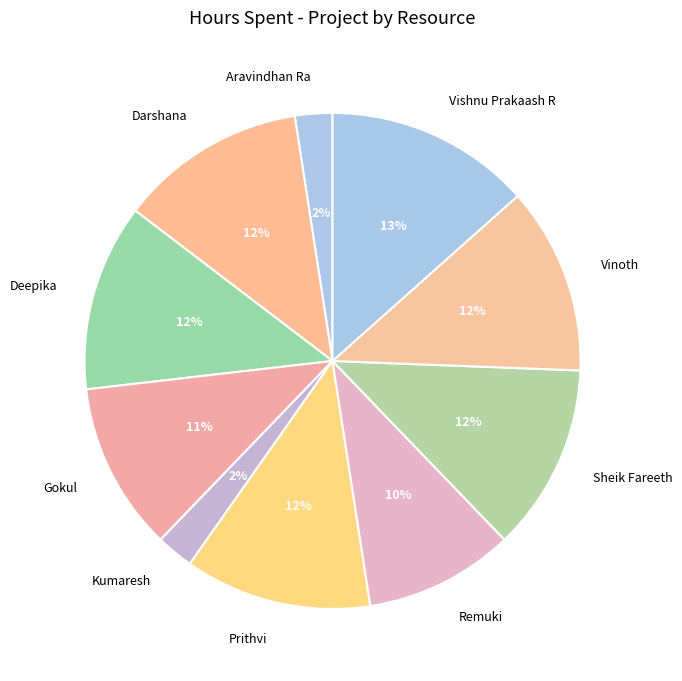

Is there a majority slice in this chart?

No